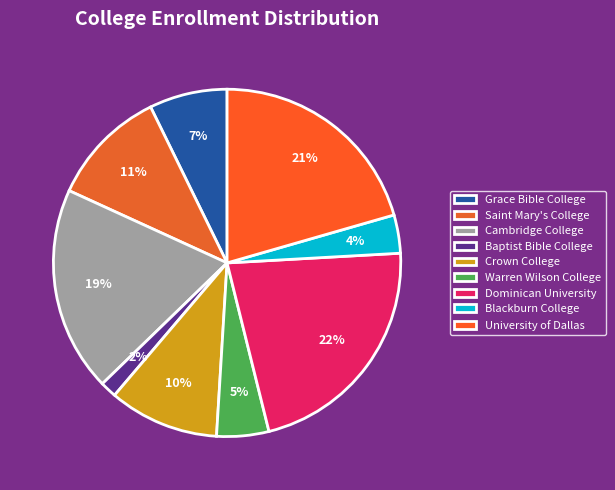

To the nearest percent, what is the difference between the largest and smallest slice percentages?

20%